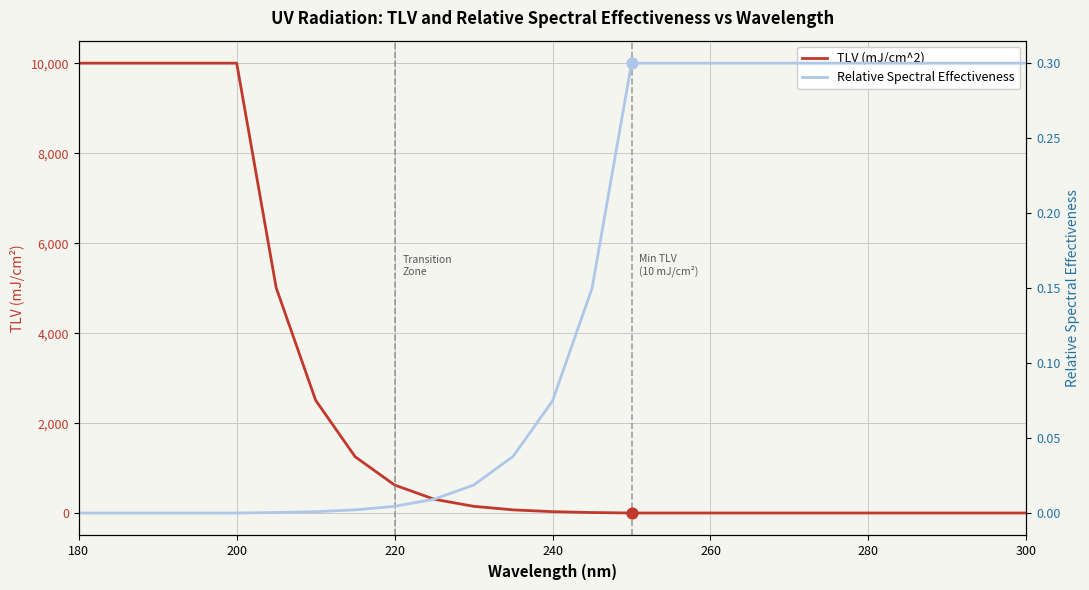

At which category is the sum across all series the highest?

180